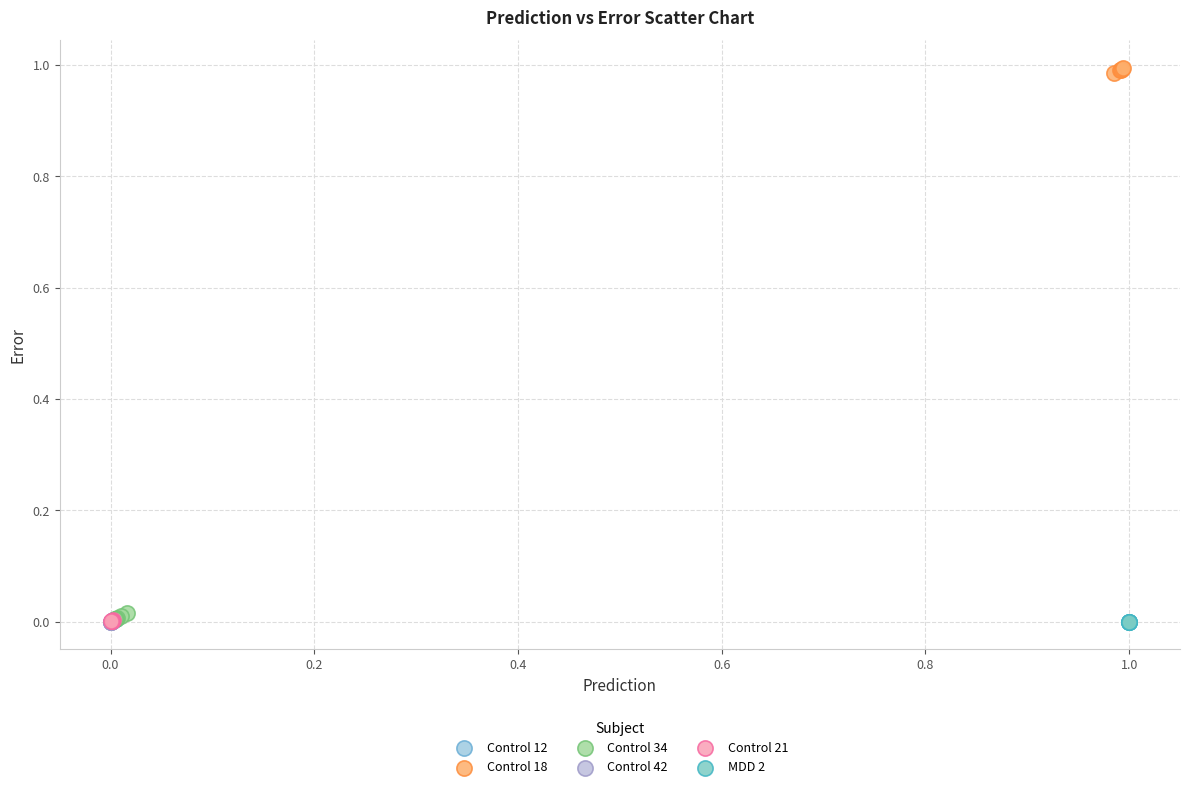

Which series reaches the maximum Y coordinate?

Control 18